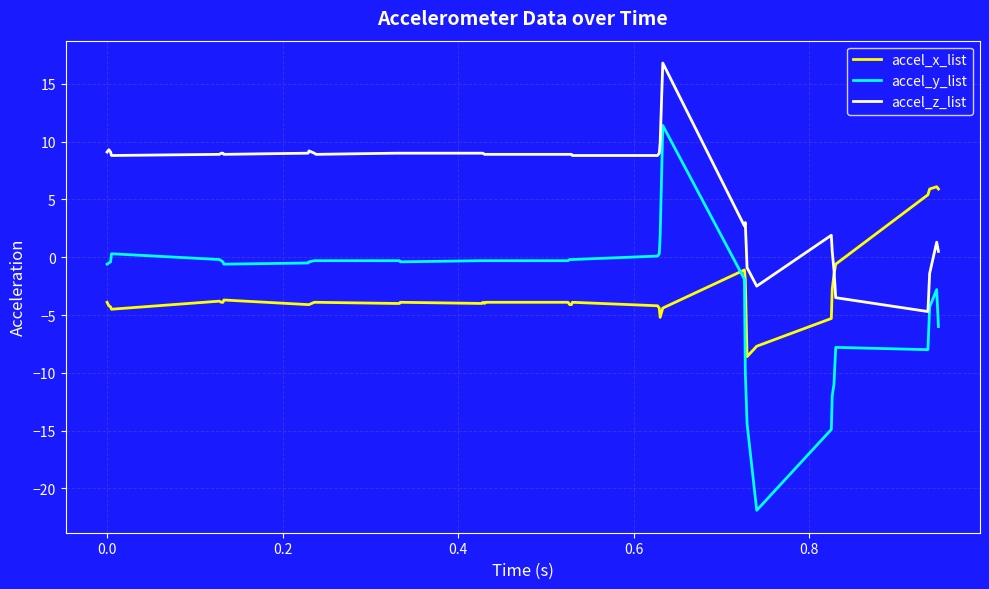

Rank the series by their maximum value, from lowest to highest.

accel_x_list, accel_y_list, accel_z_list